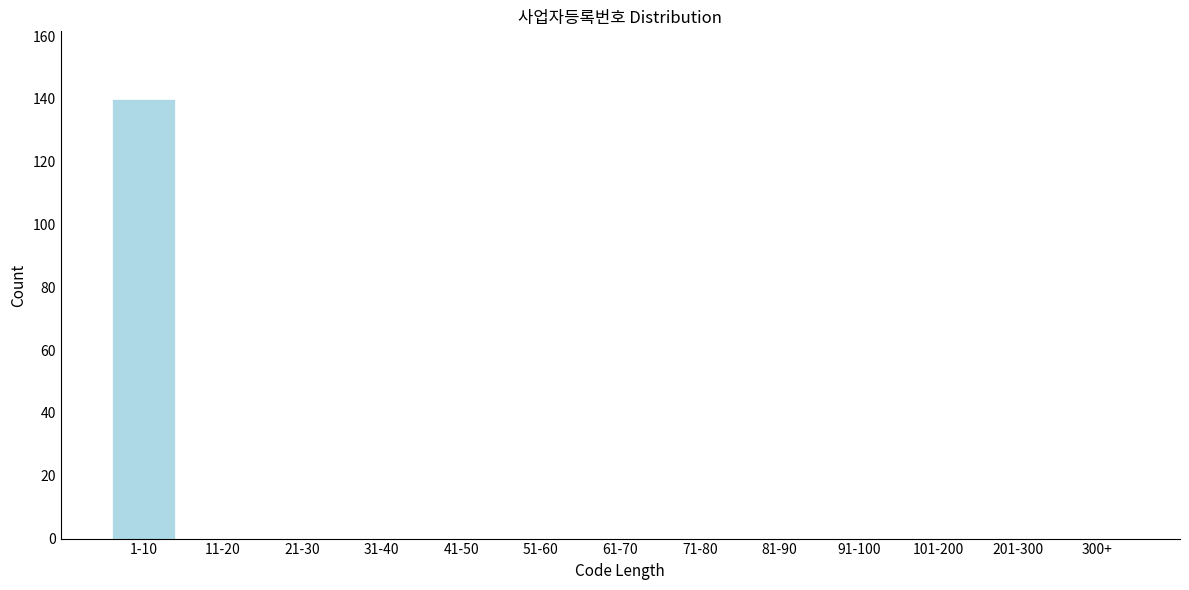

Reading right to left, list all the values displayed in this chart.

300+=0	201-300=0	101-200=0	91-100=0	81-90=0	71-80=0	61-70=0	51-60=0	41-50=0	31-40=0	21-30=0	11-20=0	1-10=140